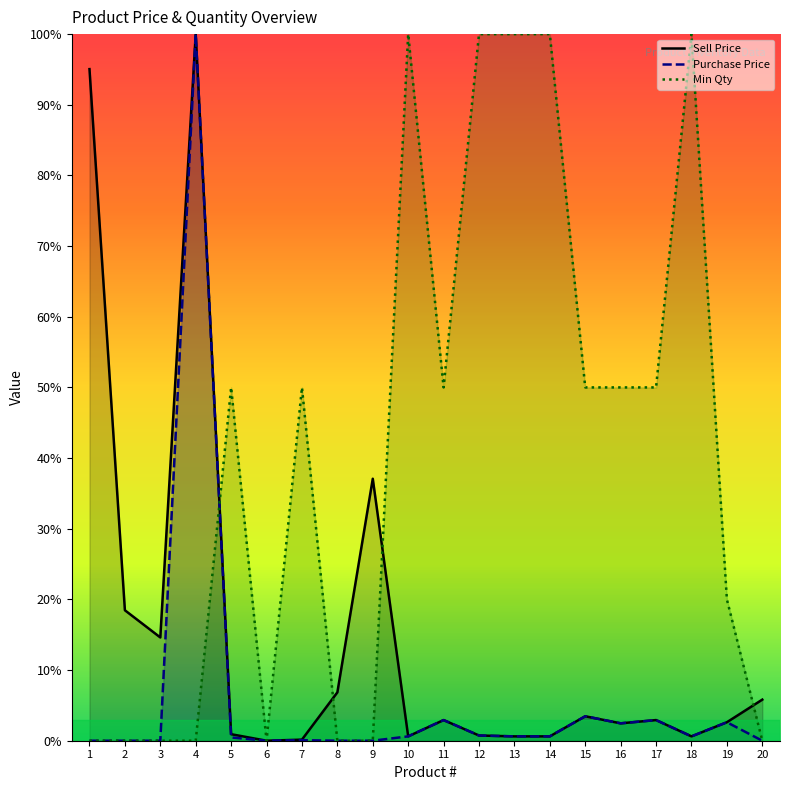

At which label is Min Qty closest to 50?

5